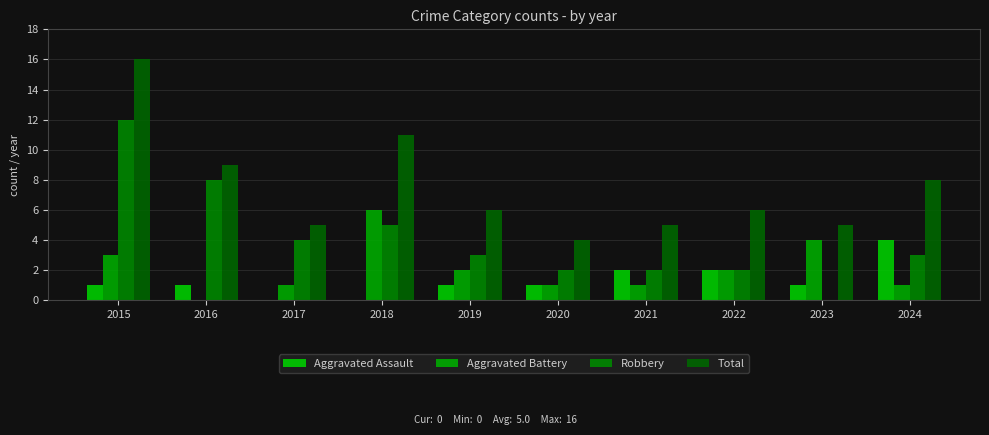

What is the sum of the Robbery values at 2015 and 2021?

14